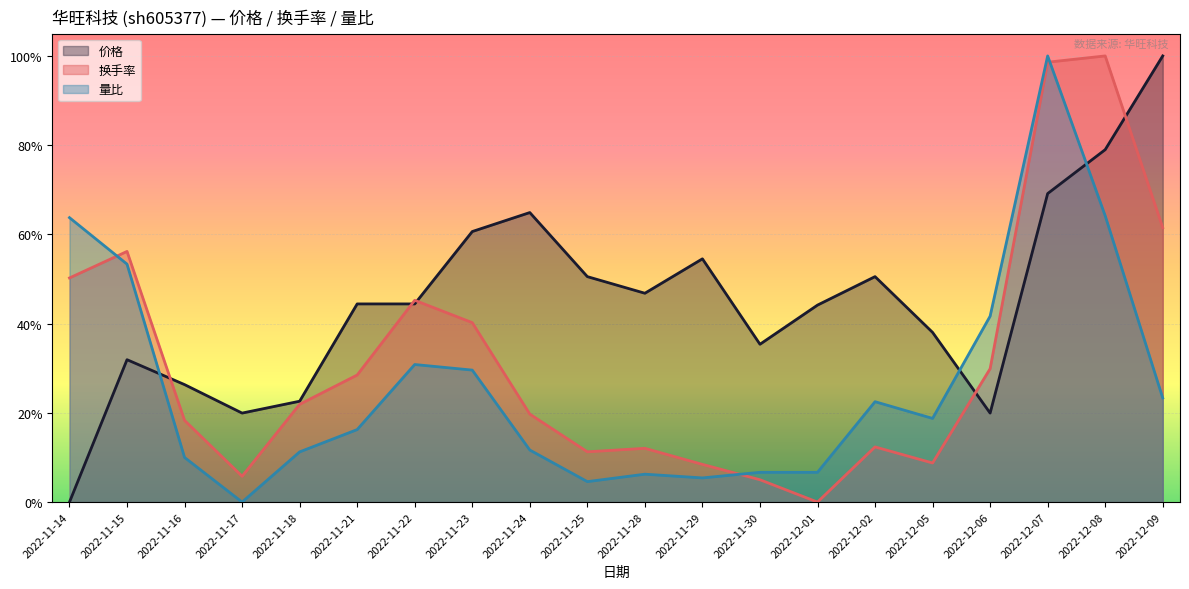

Is it true that 换手率 equals 0.3 at 2022-11-21?

True